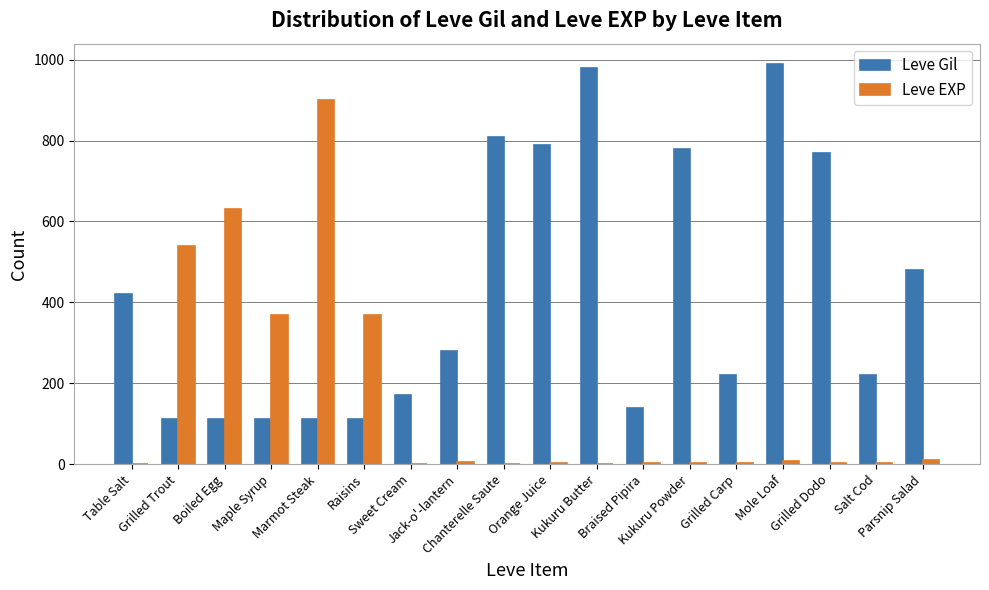

What is the highest value of the Leve Gil series?

990